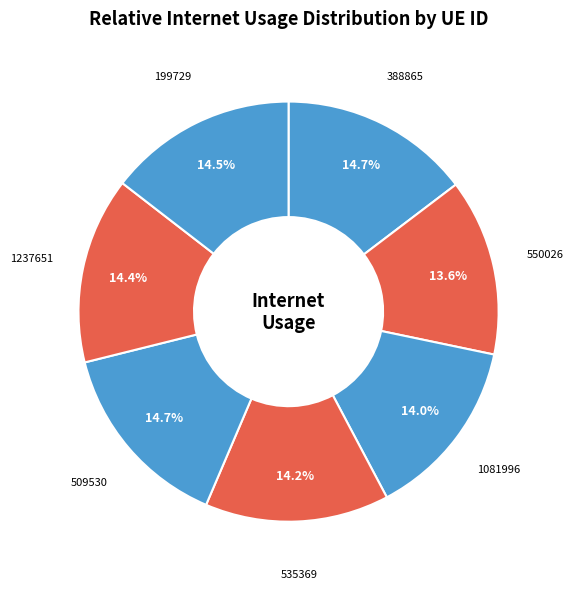

To the nearest percent, what is the combined percentage of 1237651 and 388865?

29%